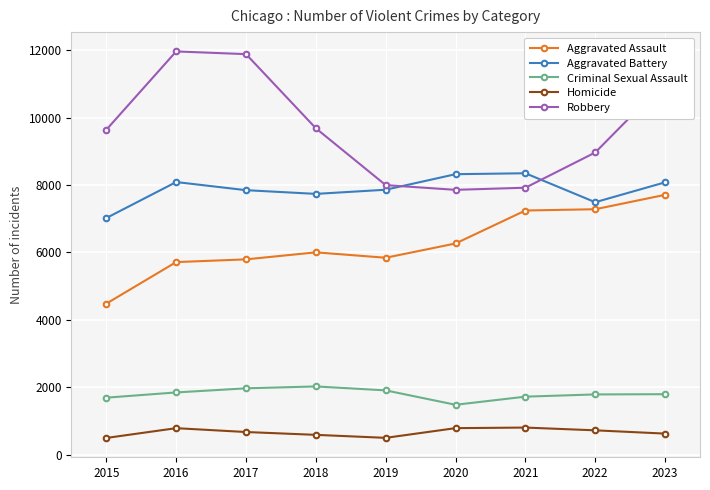

Which series has the largest total across all categories?

Robbery